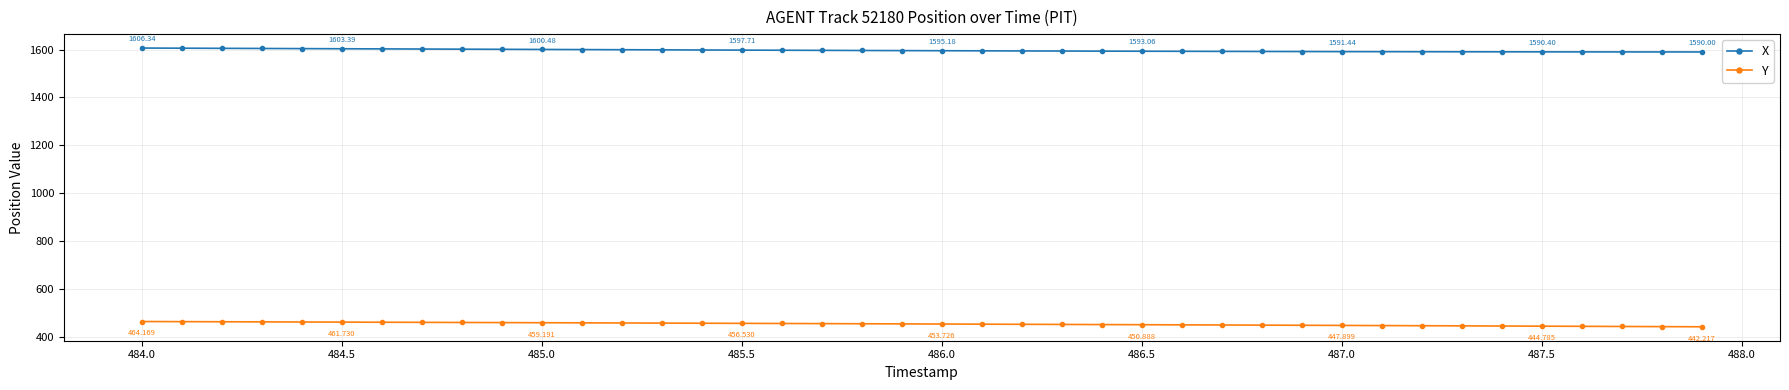

Rank the series by their maximum value, from lowest to highest.

Y, X